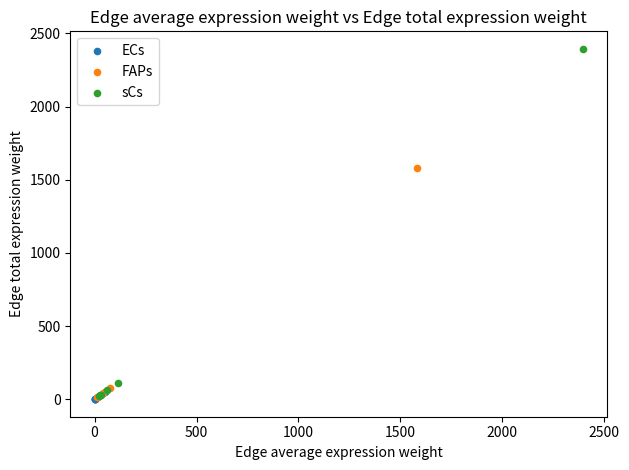

Which series has the largest Y range (max minus min)?

sCs